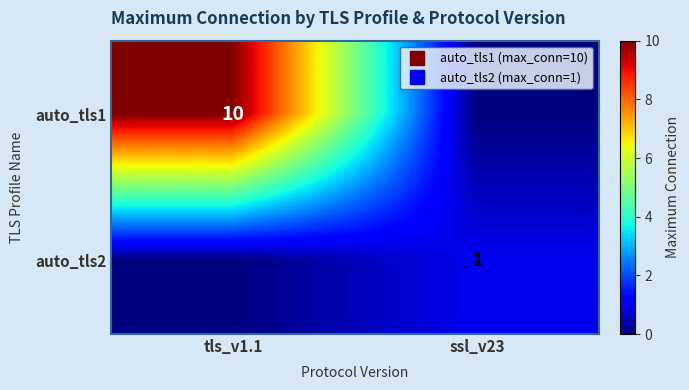

How many values in auto_tls2 are above zero?

1